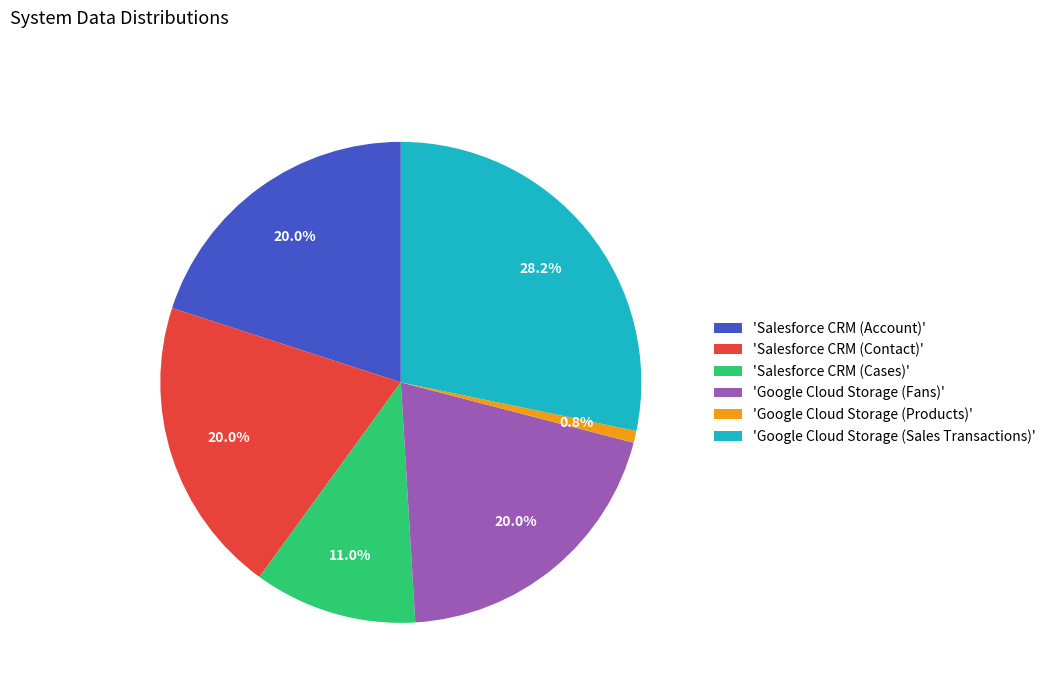

Which slice is the smallest?

'Google Cloud Storage (Products)'